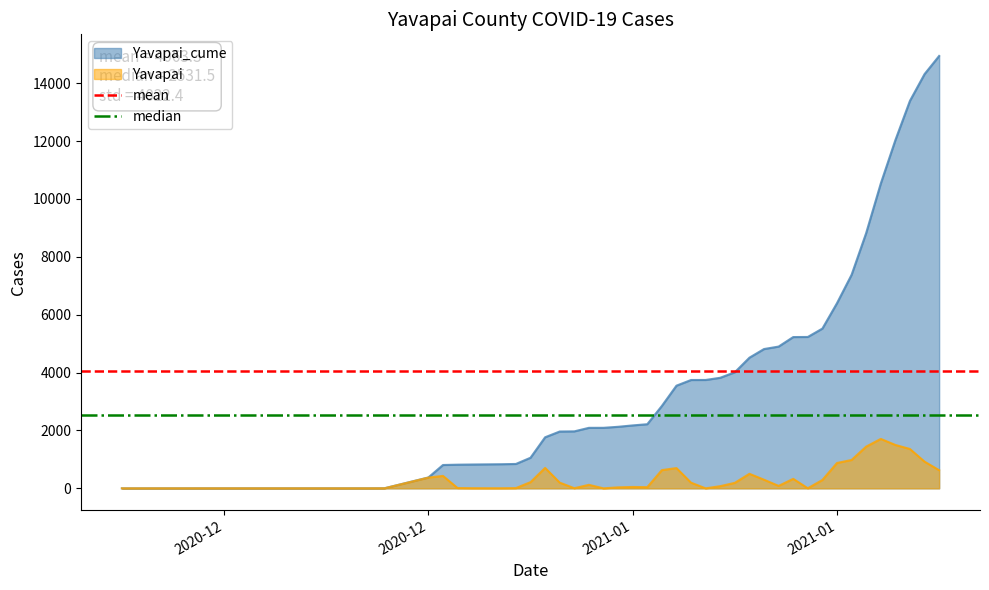

Which has a higher value, 2020-12 or 2020-12?

2020-12